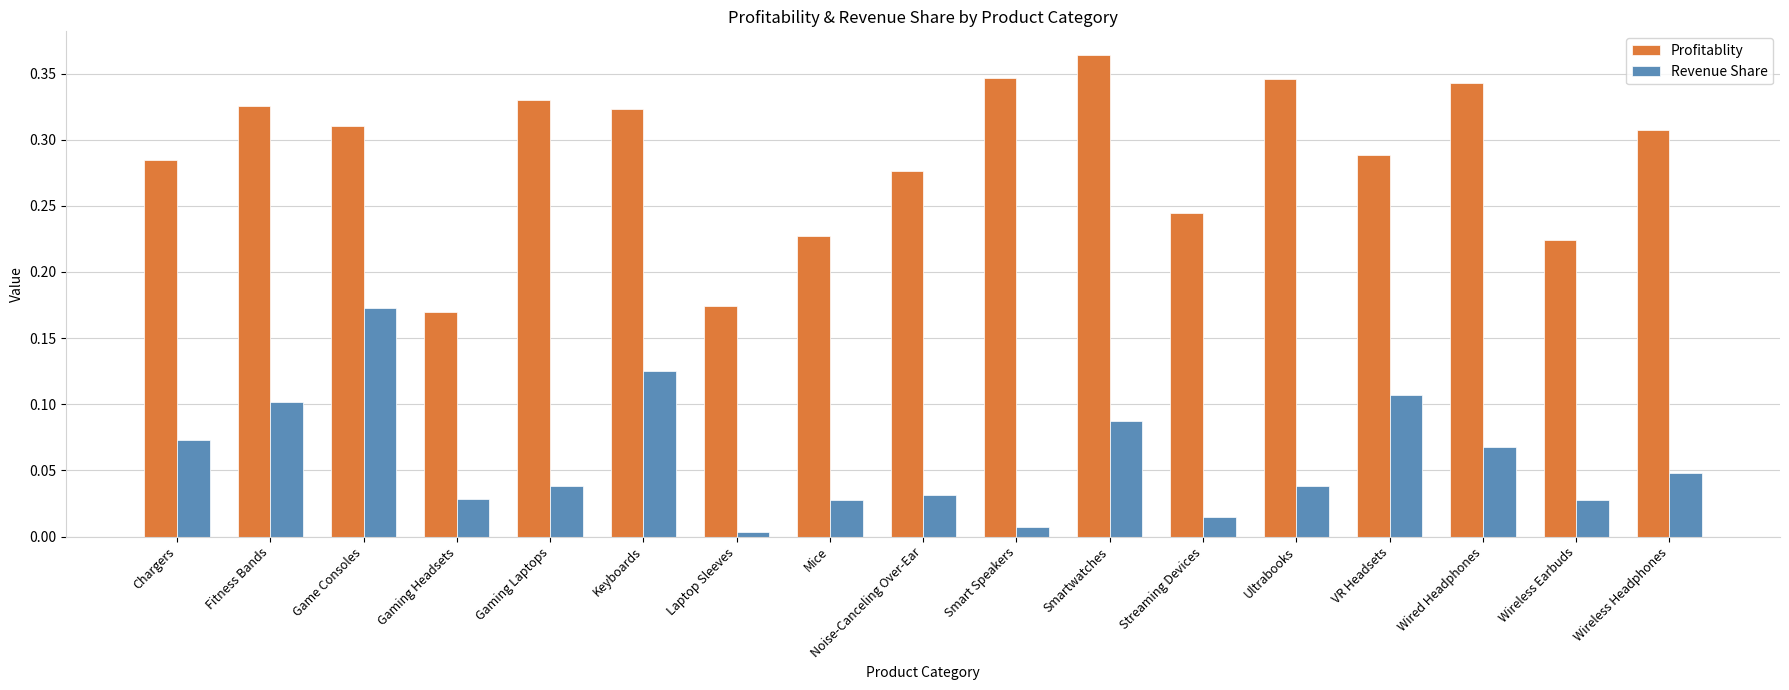

Which series changed the most between Laptop Sleeves and Wireless Earbuds?

Profitablity